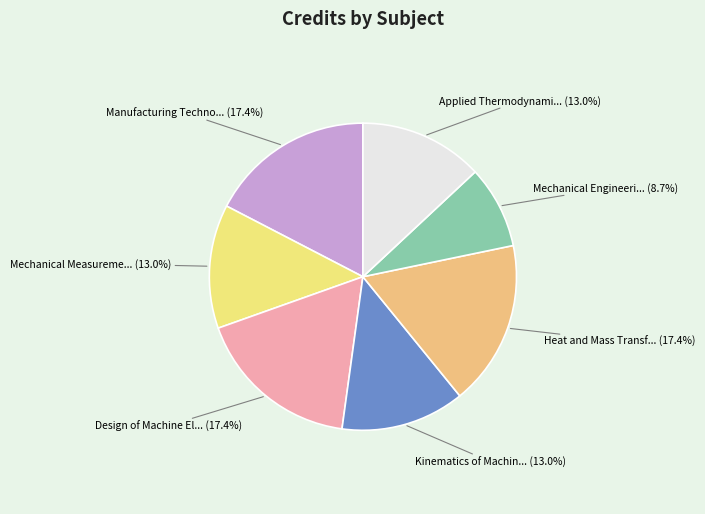

Is there any slice that represents more than half of the pie?

No